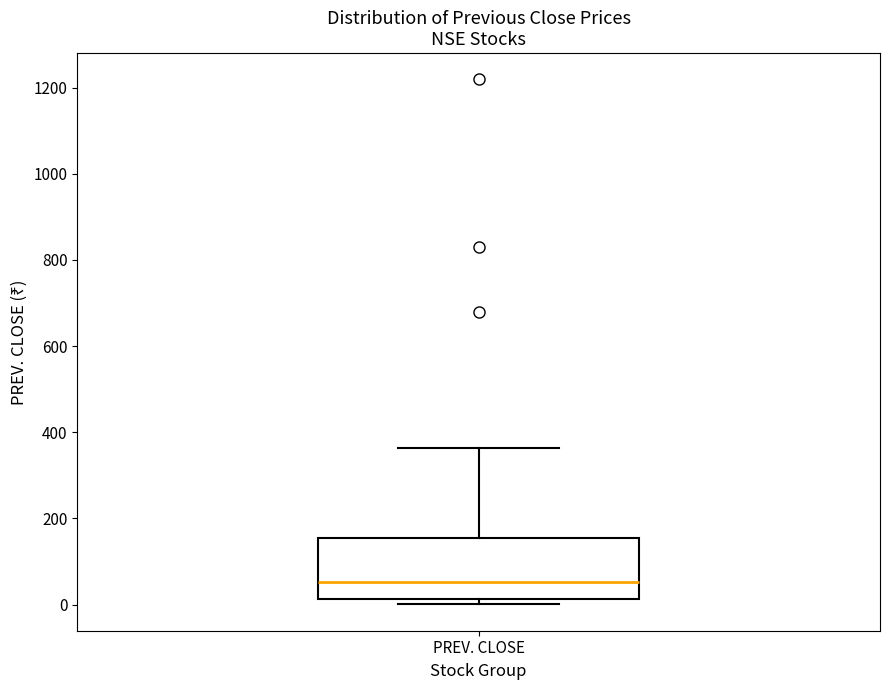

Transcribe this box plot: give where the median line is, the range the box spans, and where the two whiskers end, as read against the y-axis. The values are not printed on the chart, so give them approximately, as read against the axis.

median 60, box 20 to 160, whiskers 0 to 360